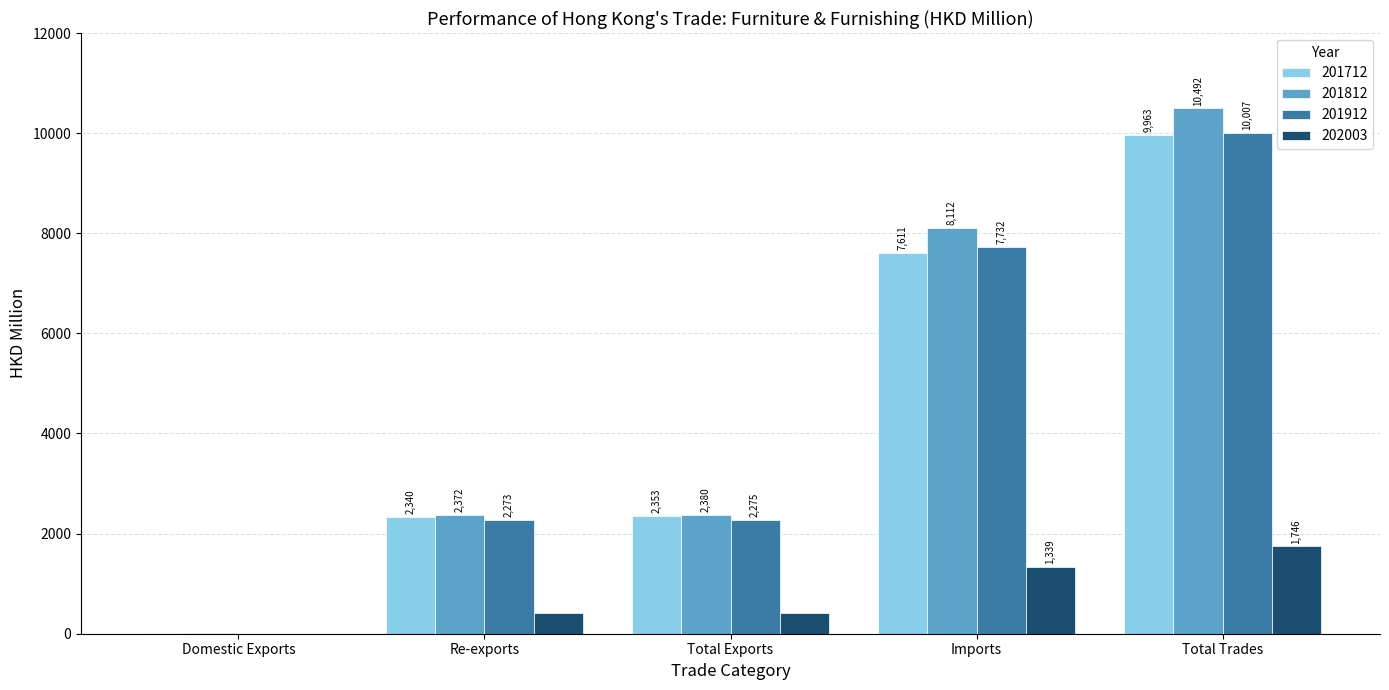

What is the sum of the 201812 values at Imports and Domestic Exports?

8120.0